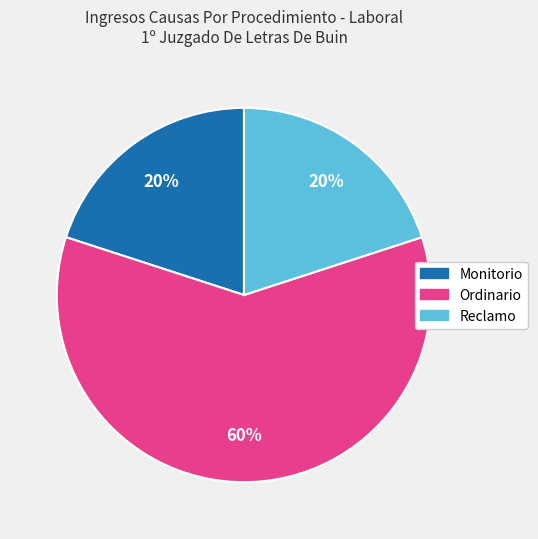

How many segments does this pie chart have?

3